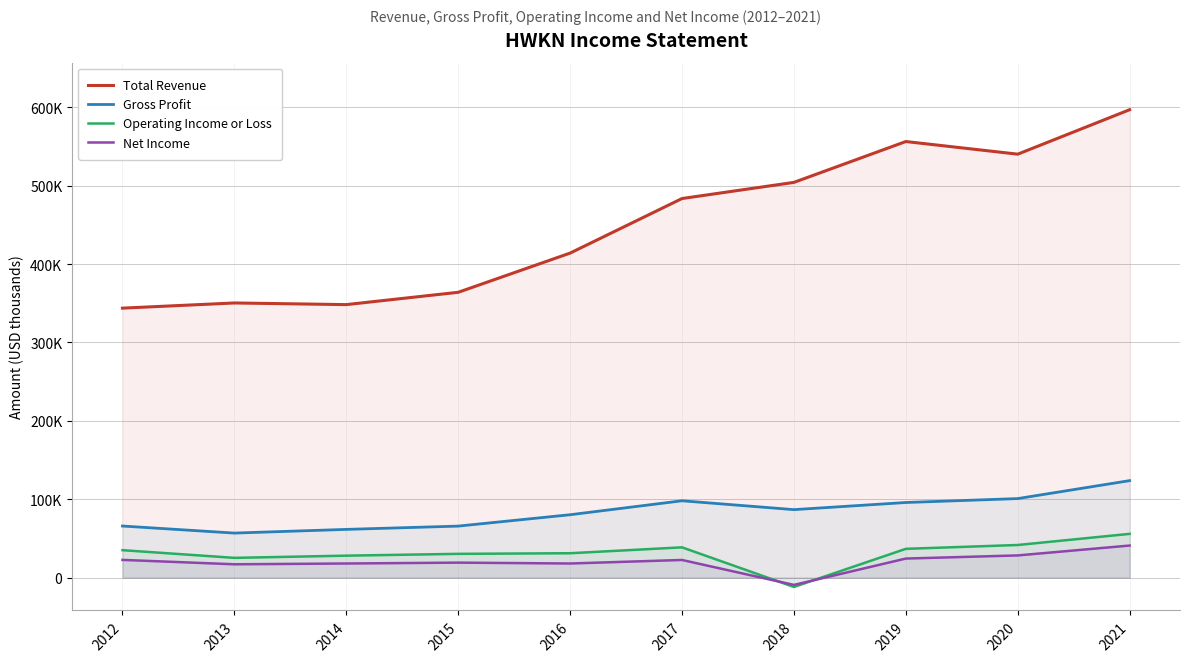

True or false: Total Revenue has more than 2 interior local peaks.

False